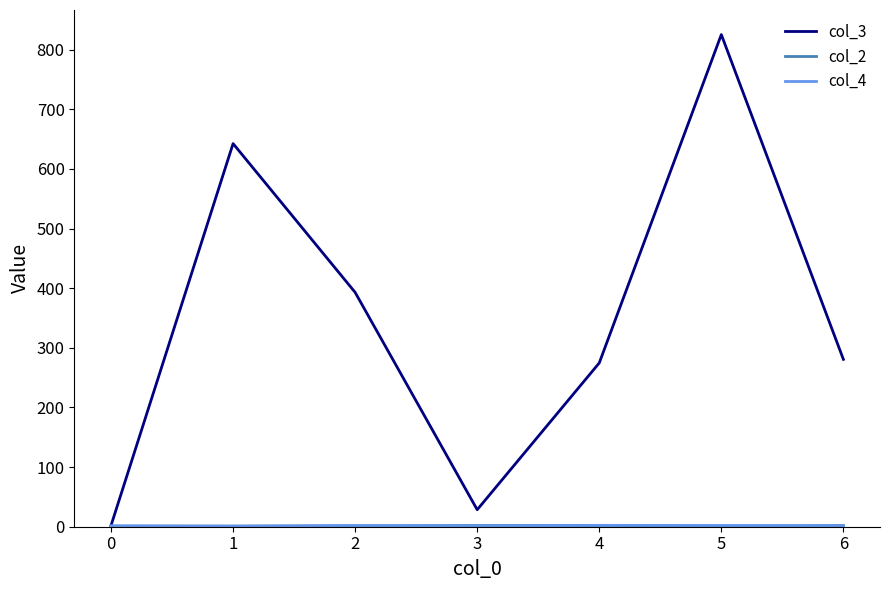

In col_3, how many points are lower than both neighbors (excluding endpoints)?

1